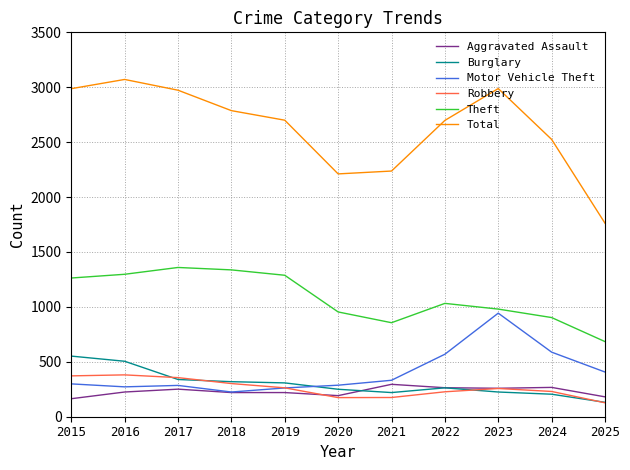

How many distinct data groups are displayed?

6